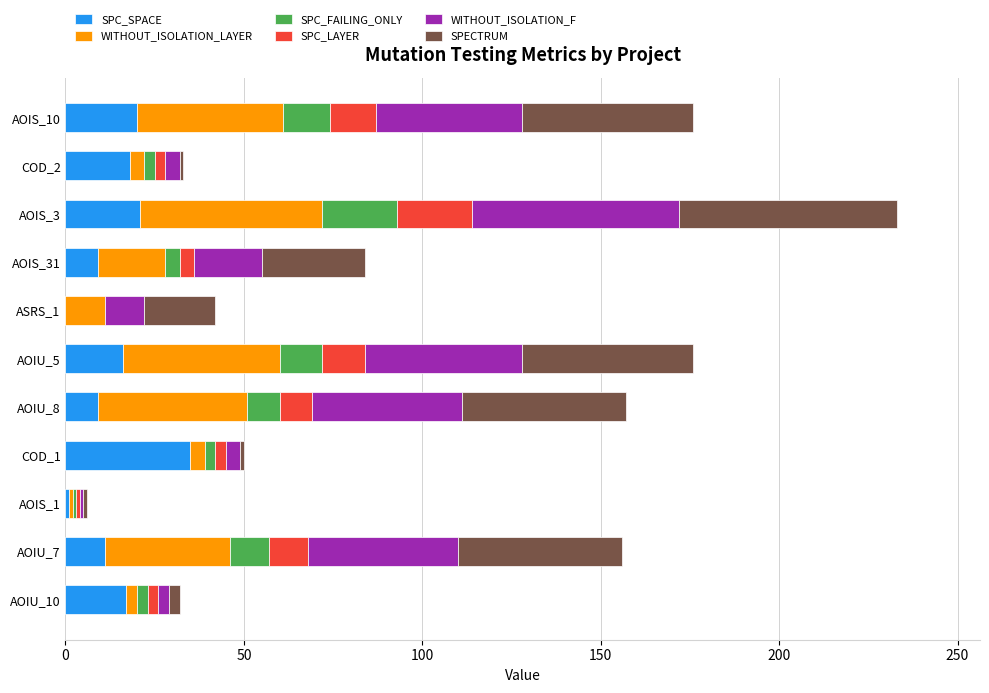

At which category is the sum across all series the highest?

AOIS_3